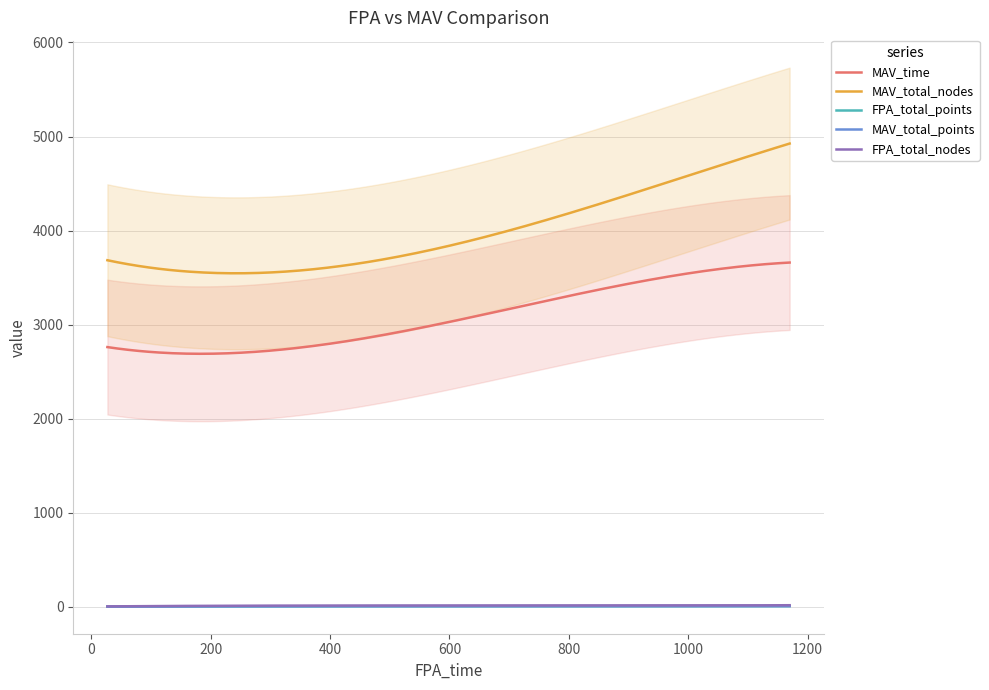

How many lines are shown in the chart?

5